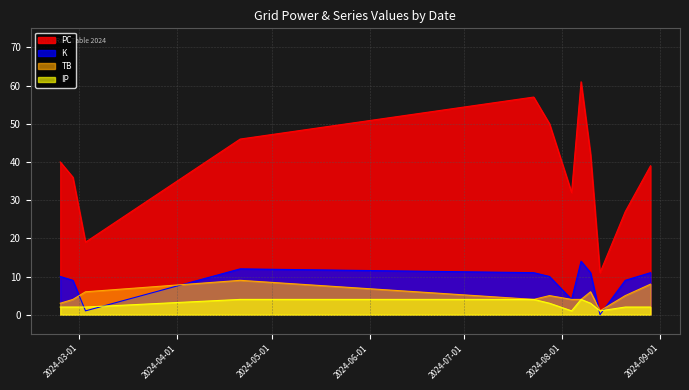

Count the number of categories in the chart.

12